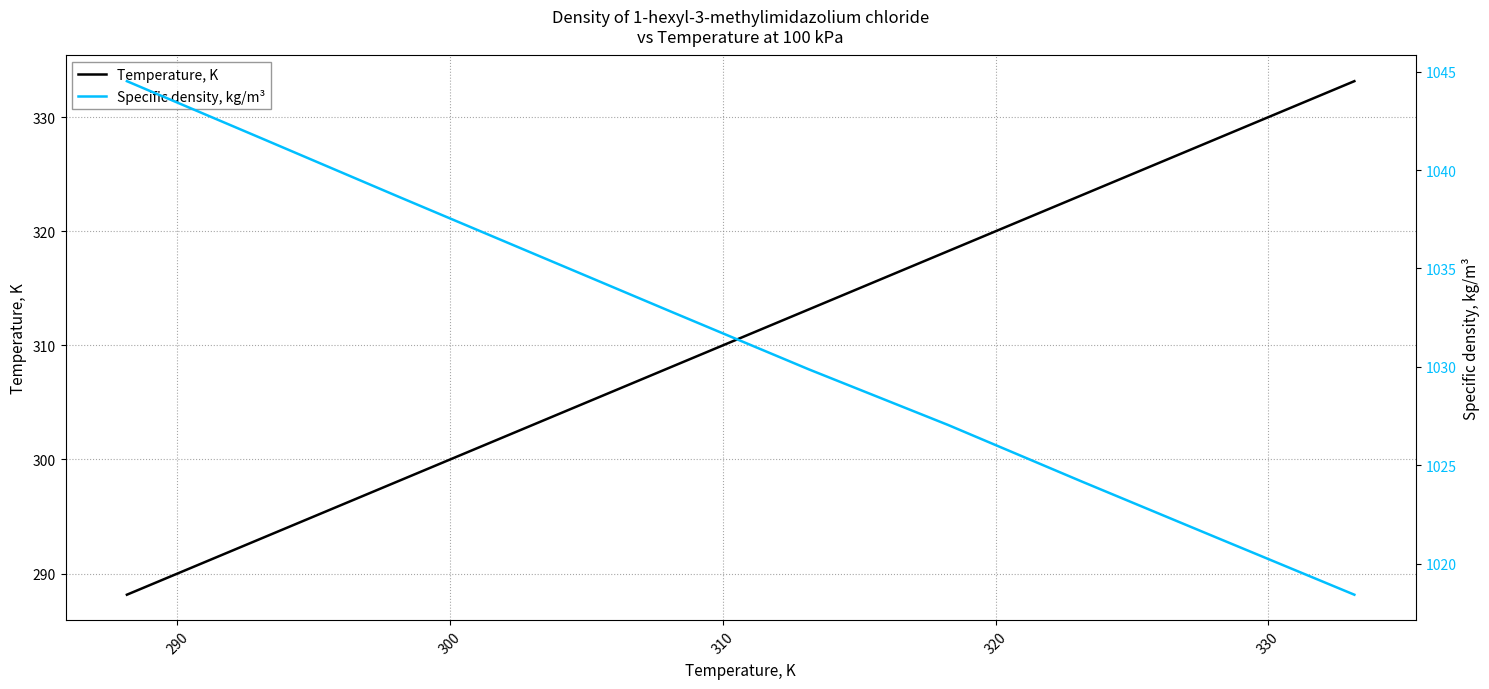

What are all the series names shown in the legend?

Temperature, K, Specific density, kg/m³